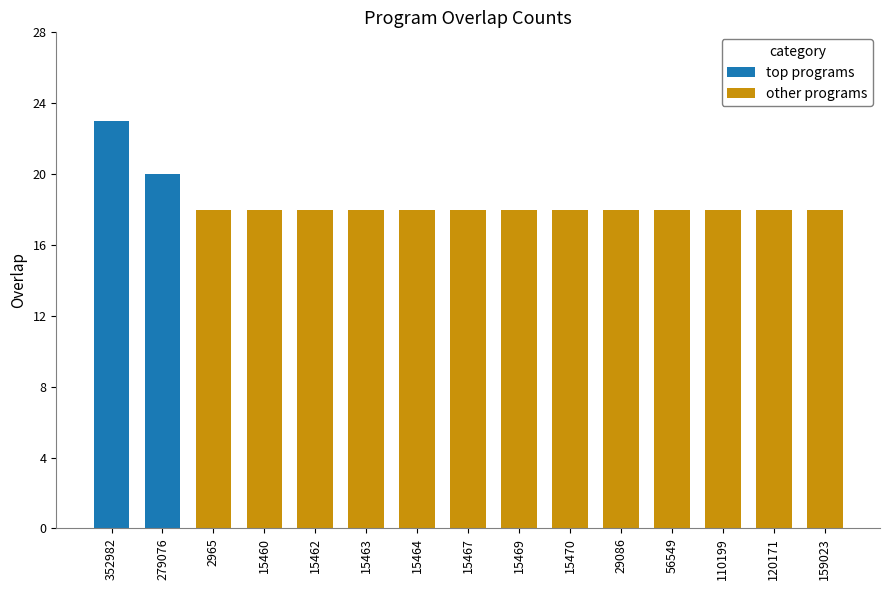

Approximately how many times larger is the value at 279076 compared to 15460?

1.1